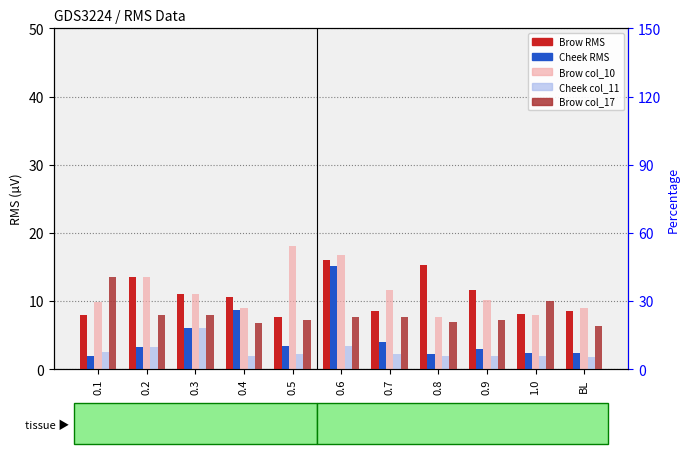

How many values in the Brow RMS series exceed 10?

6